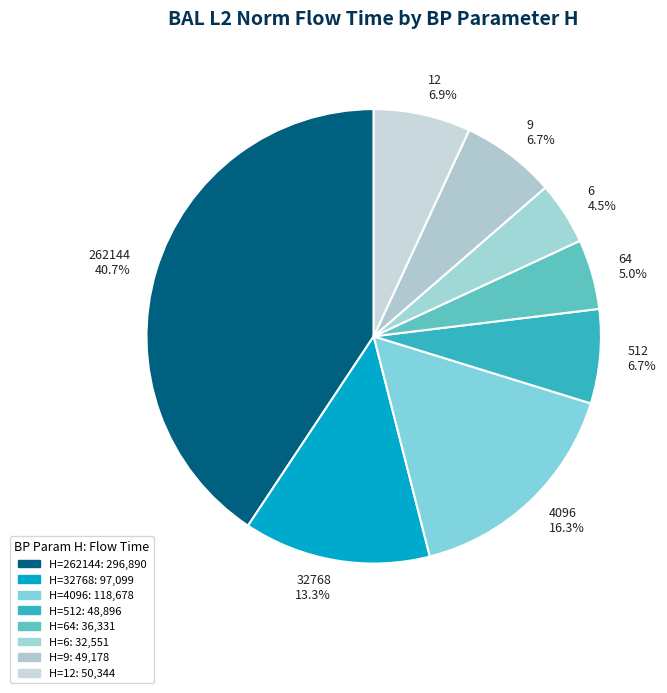

Is there a majority slice in this chart?

No